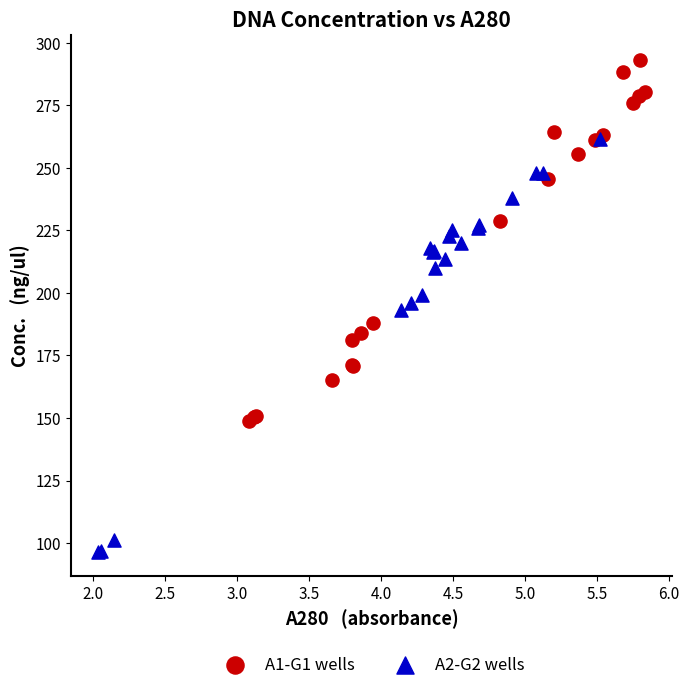

Which series reaches the maximum Y coordinate?

A1-G1 wells